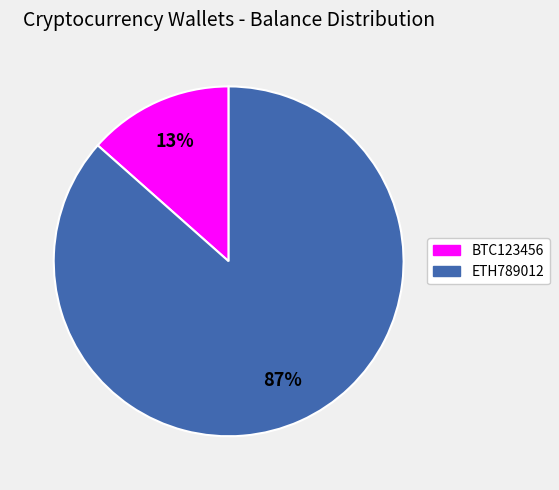

To the nearest percent, what is the average slice percentage?

50%